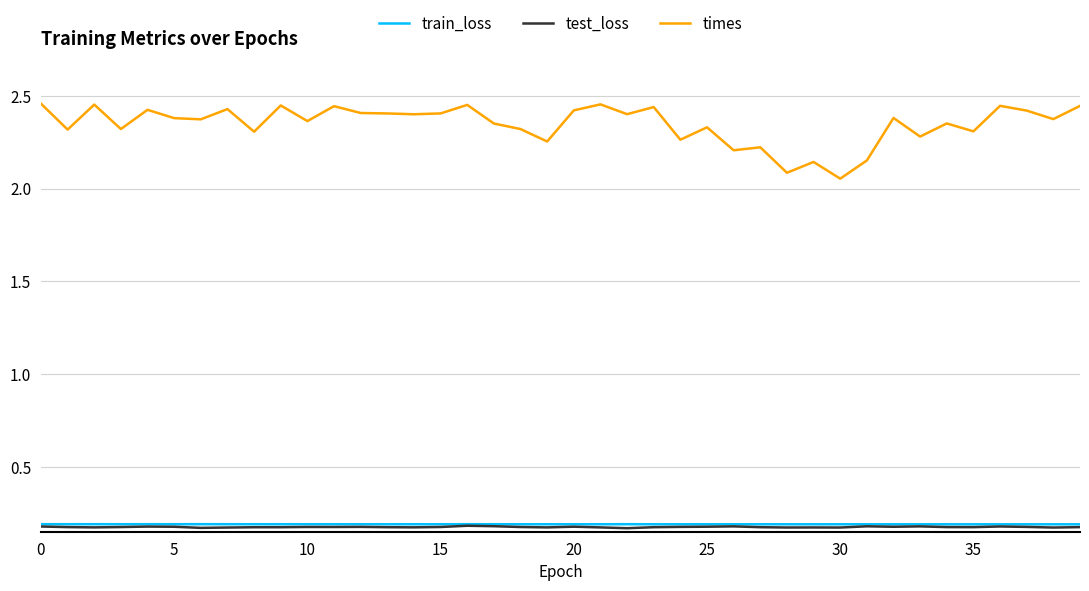

True or false: test_loss and times cross at least once.

False